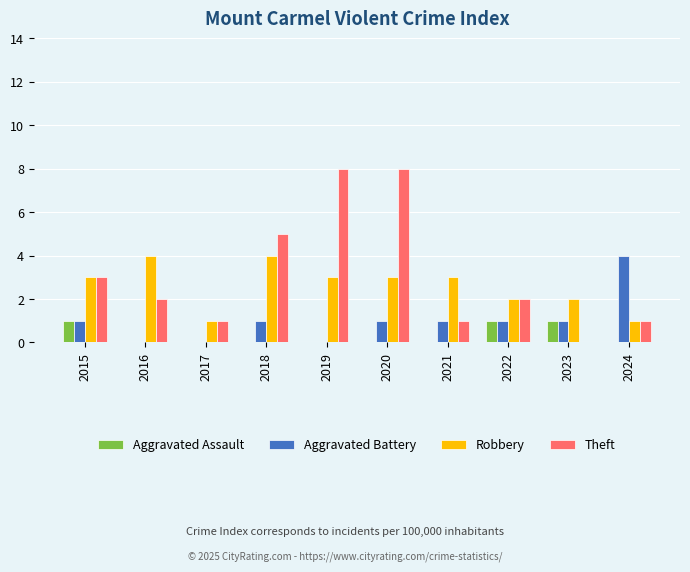

The value of Theft at 2022 is 2. True or false?

True